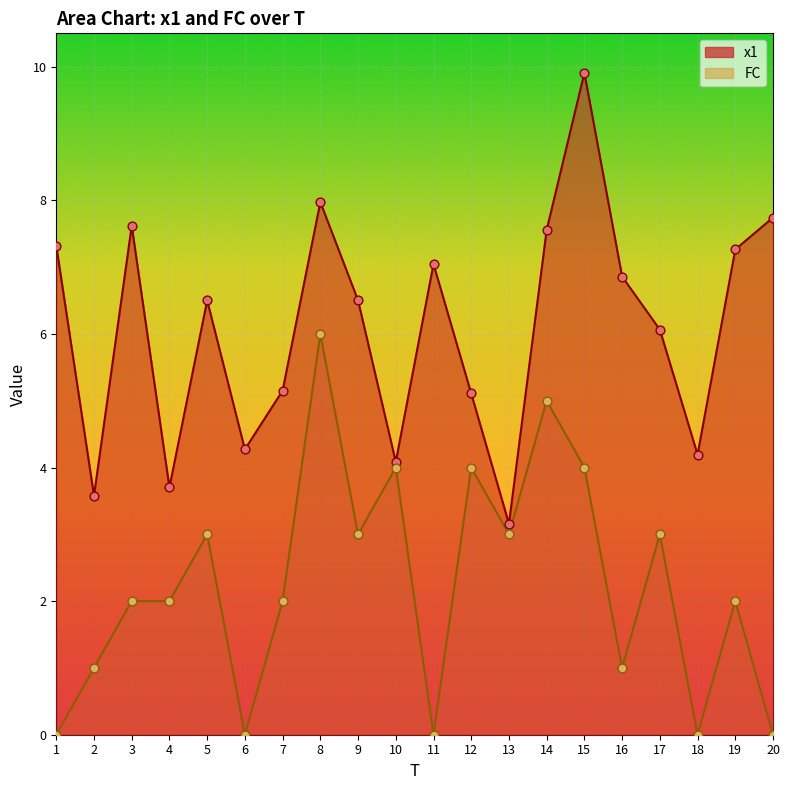

At how many categories does at least one series exceed 2?

20